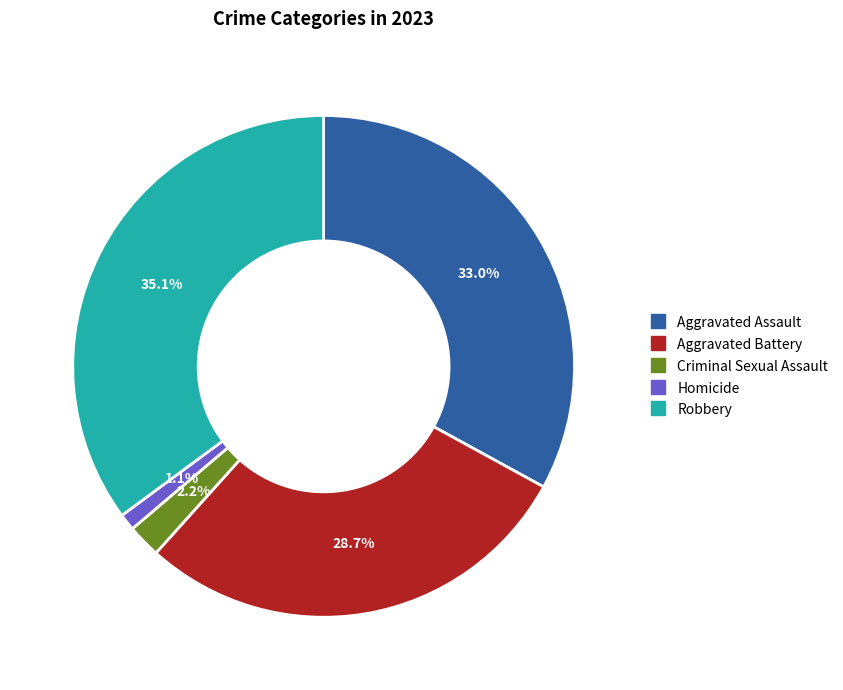

Combined, do Aggravated Assault and Criminal Sexual Assault account for over 50%?

No